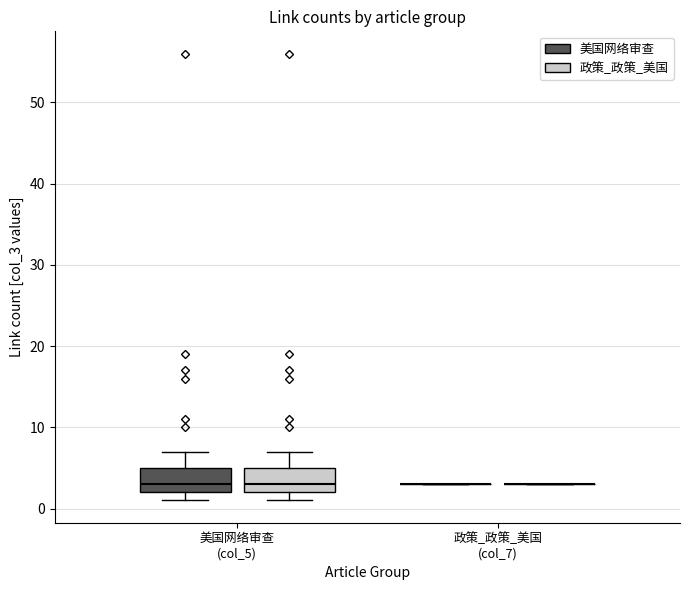

Reading left to right, transcribe this box plot: for each box, give where its median line is, the range the box spans, and where its two whiskers end, as read against the y-axis. The values are not printed on the chart, so give them approximately, as read against the axis.

美国网络审查 (col_5) (美国网络审查): median 3, box 2 to 5, whiskers 1 to 7
美国网络审查 (col_5) (政策_政策_美国): median 3, box 2 to 5, whiskers 1 to 7
政策_政策_美国 (col_7) (美国网络审查): box collapsed to a line at 3, whiskers 3 to 3
政策_政策_美国 (col_7) (政策_政策_美国): box collapsed to a line at 3, whiskers 3 to 3